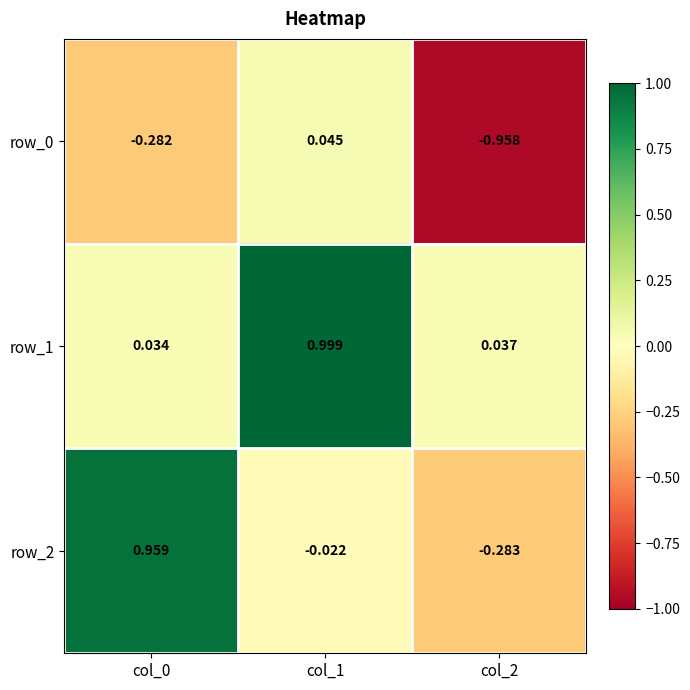

Is the value of row_1 at col_2 greater than the value of row_2 at col_2?

Yes